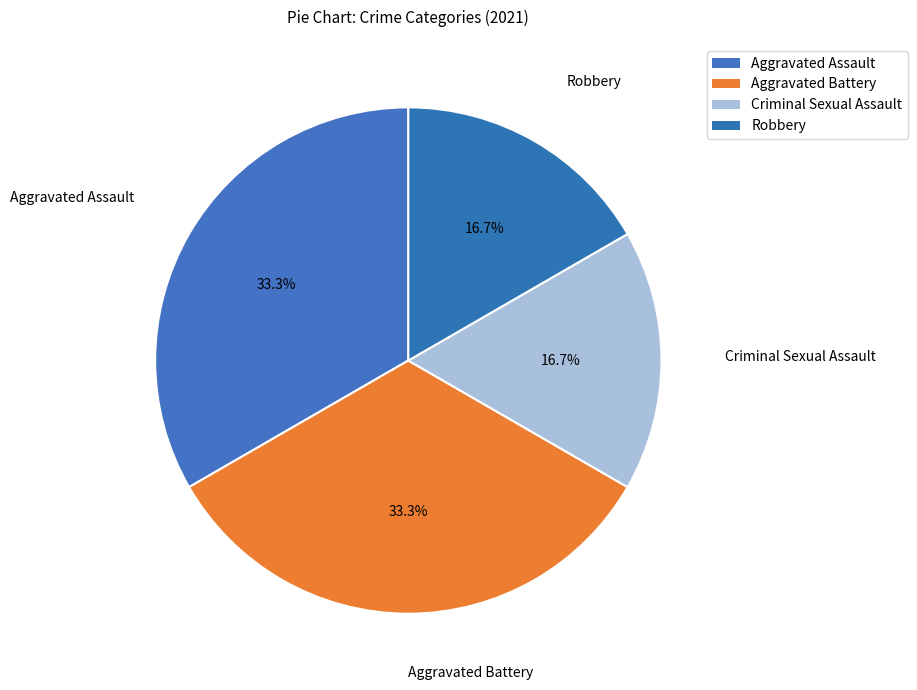

How many slices are in this pie chart?

4